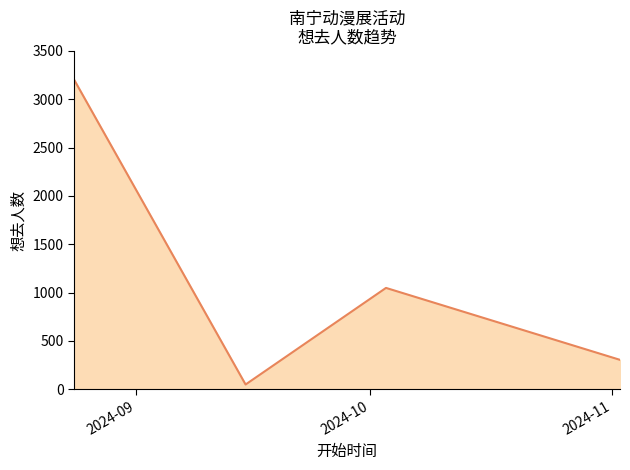

What is the average value?

1152